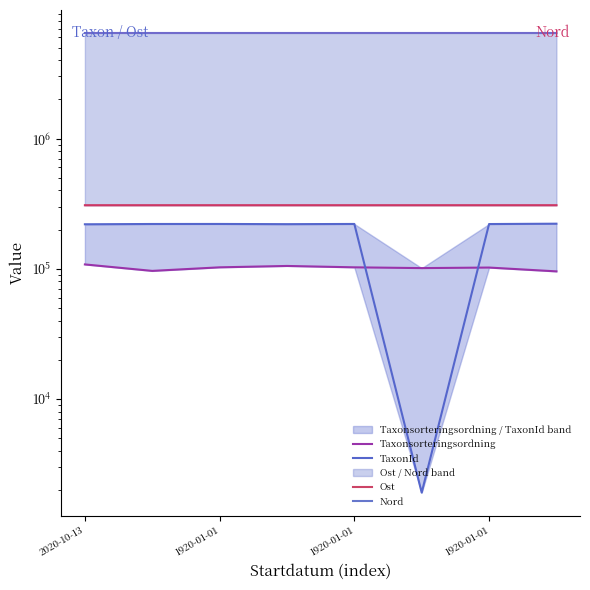

What is the total value across all series at 1920-01-01?

7097893.3